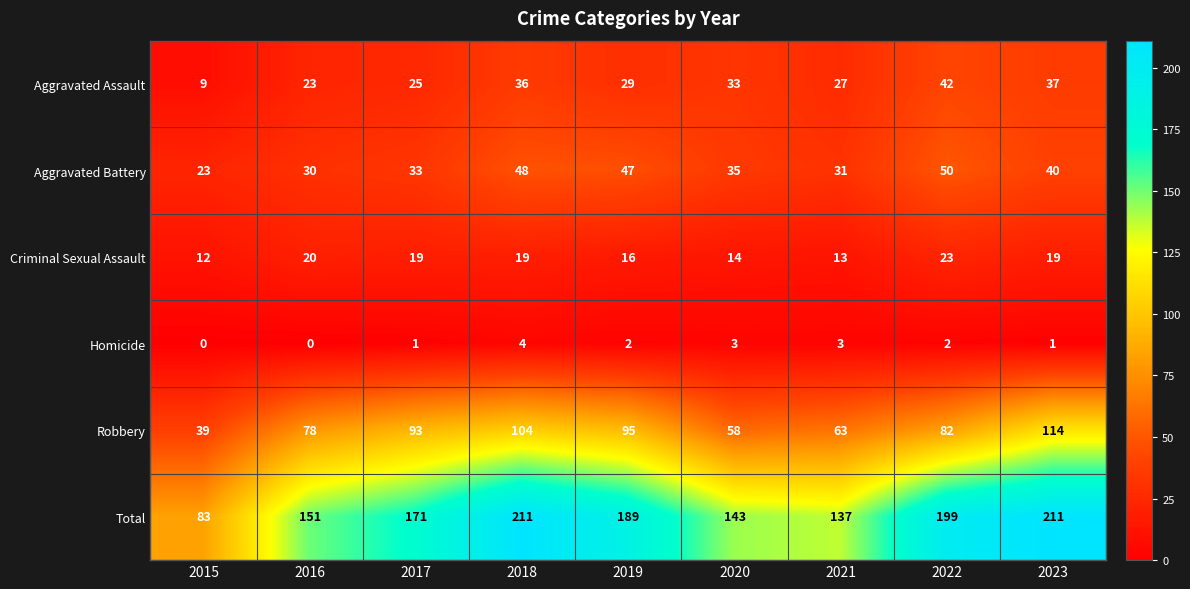

What is the maximum value shown in the chart?

211